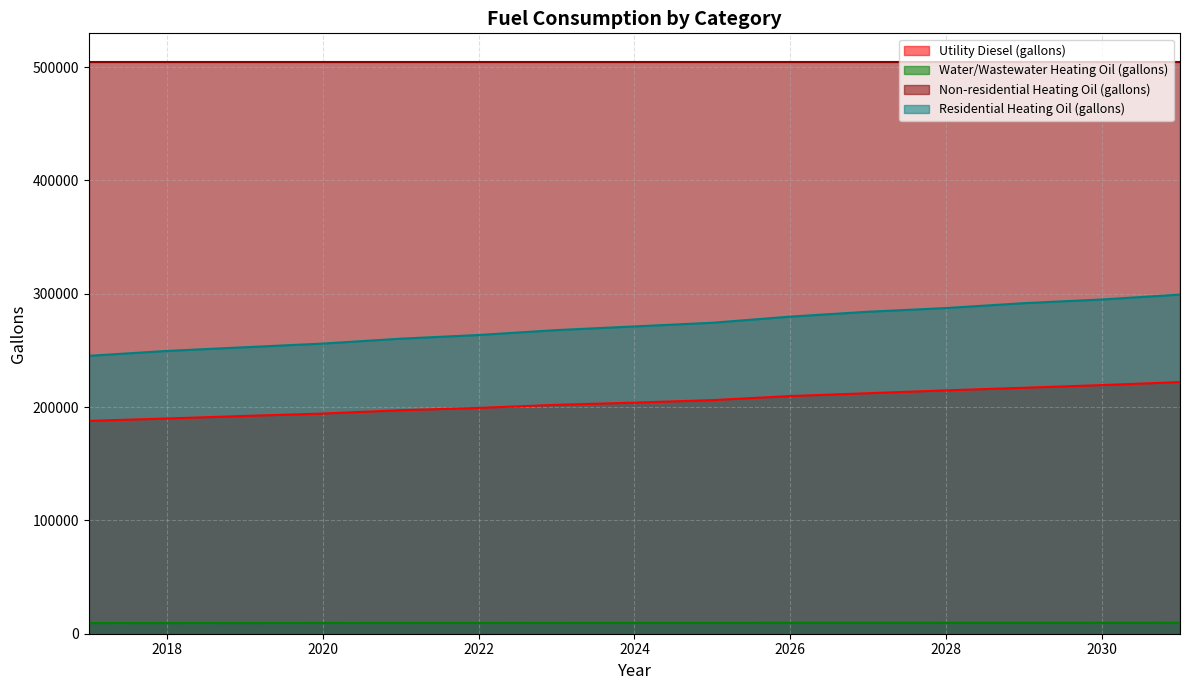

True or false: Residential Heating Oil (gallons) has more than 1 interior local peaks.

False